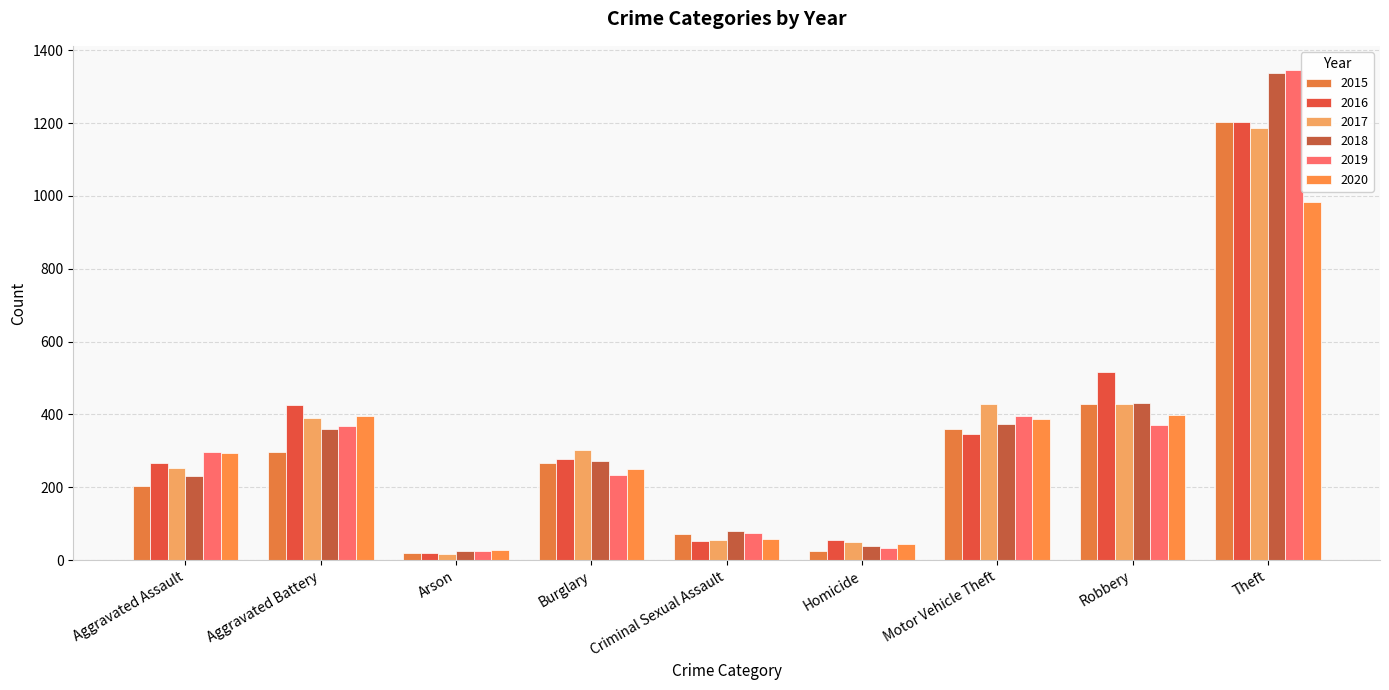

The 2016 series shows 53 at Criminal Sexual Assault. True or false?

True